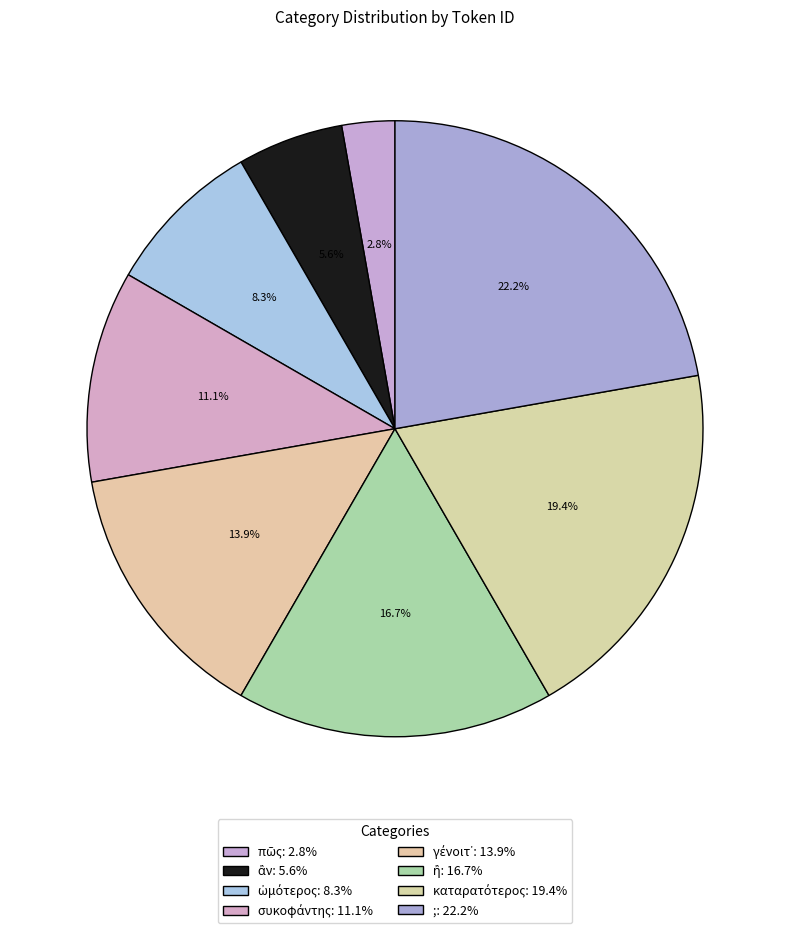

To the nearest percent, what percentage of the pie is ἂν?

6%